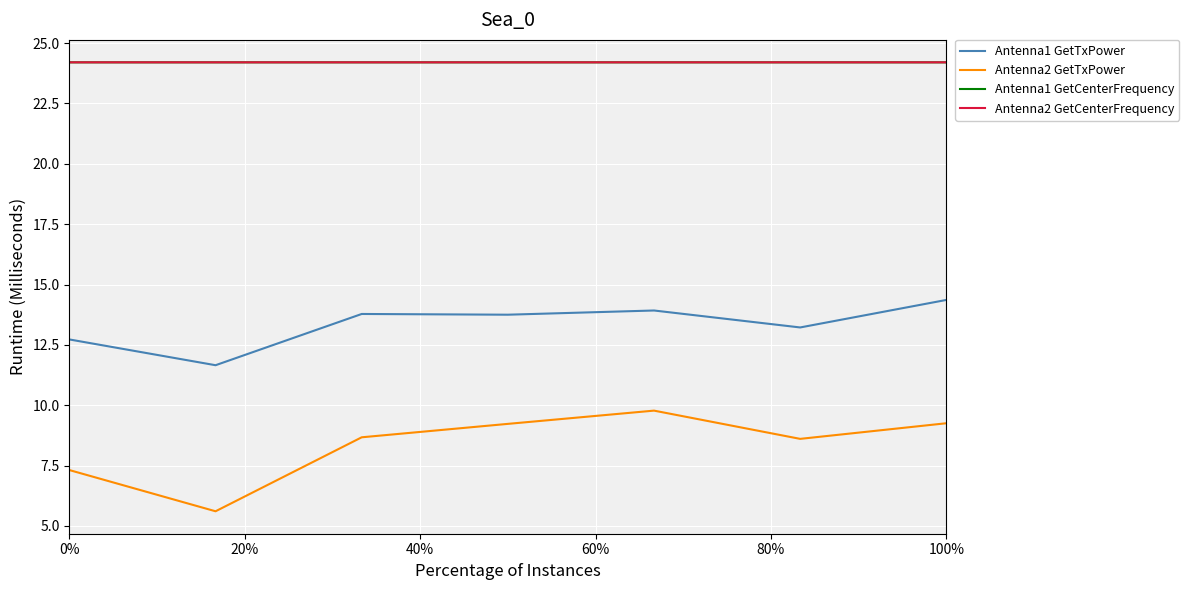

What is the minimum value for Antenna2 GetTxPower?

5.6